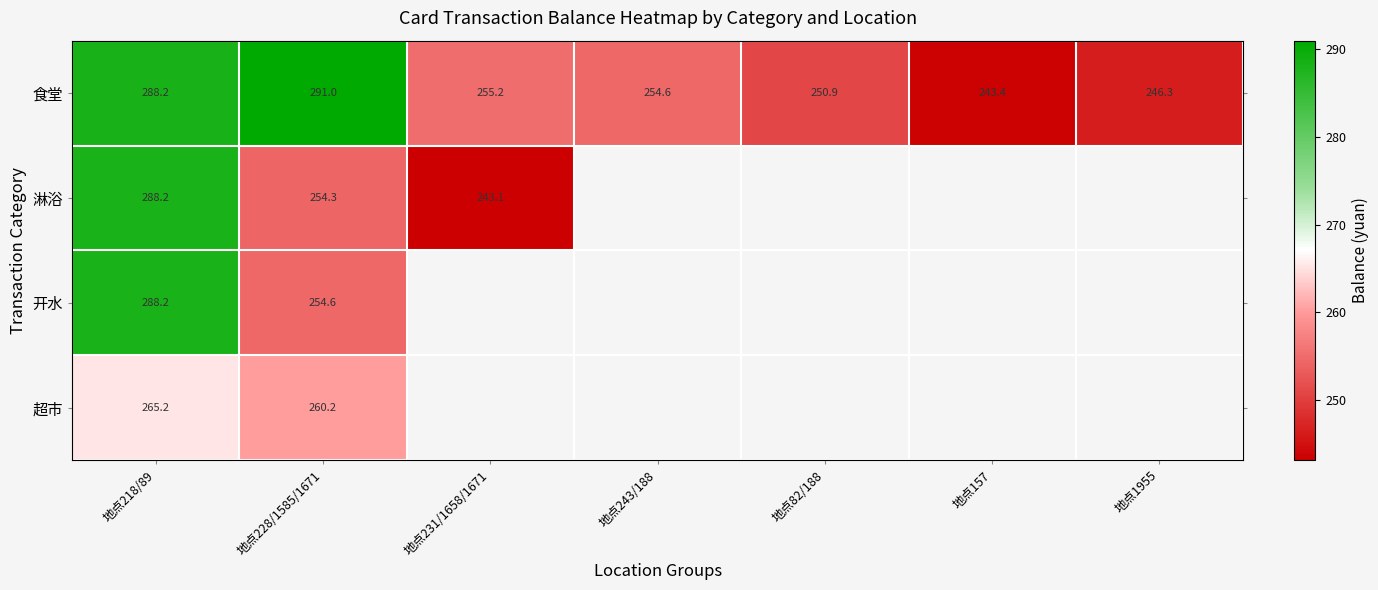

How many series are shown in this chart?

4